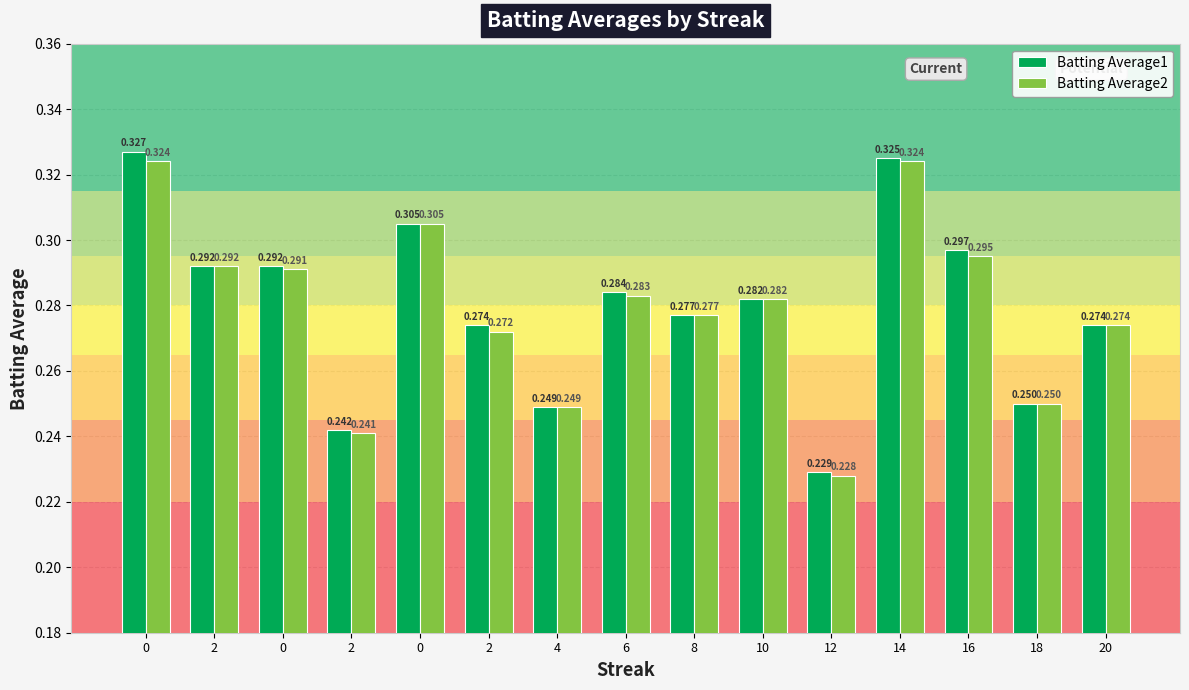

List the series in order of their overall mean, highest first.

Batting Average1, Batting Average2